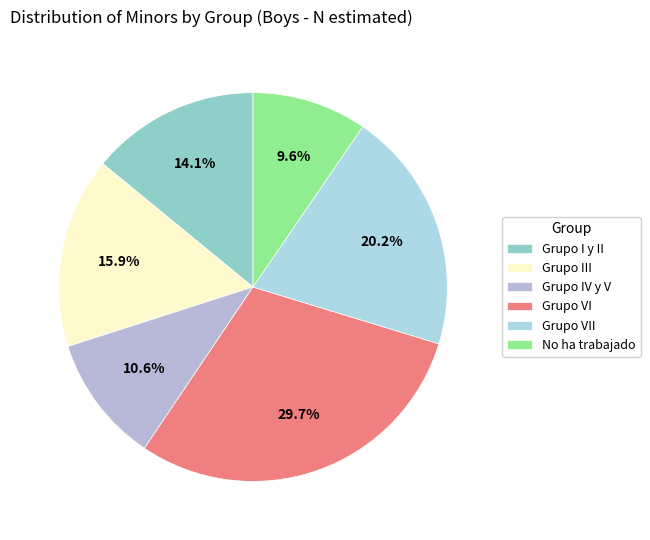

Which slice is the largest?

Grupo VI